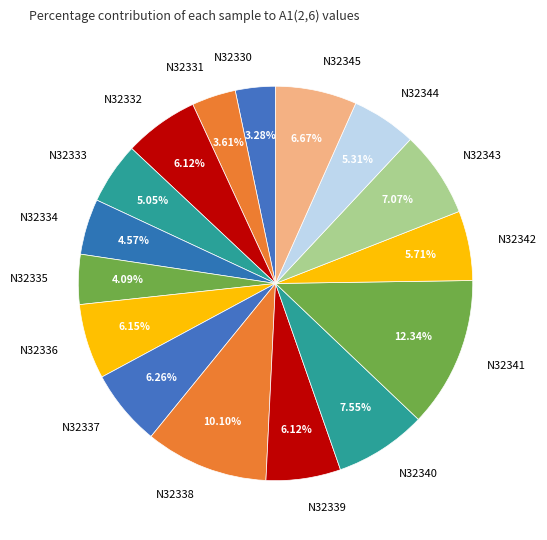

Is there a majority slice in this chart?

No